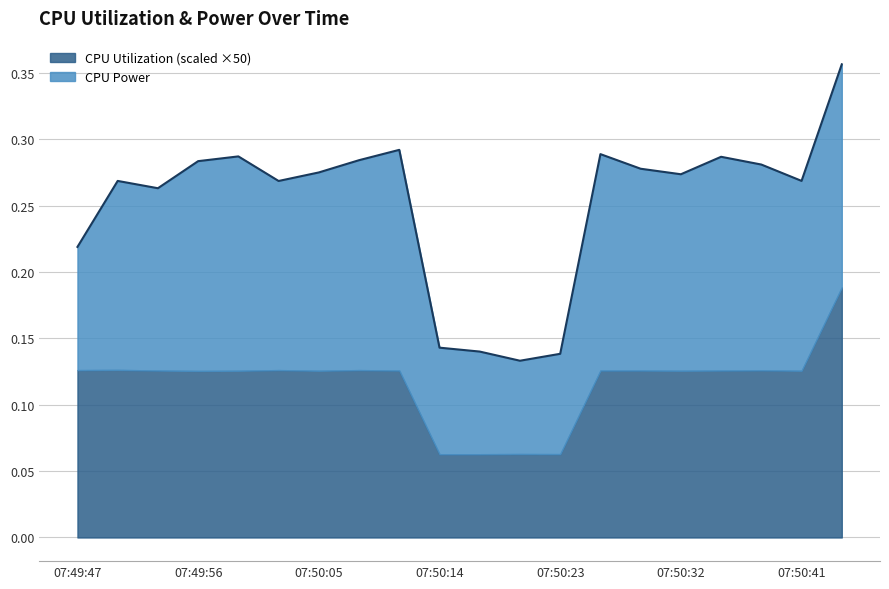

Count the CPU Utilization values in the range 0 to 1.

20